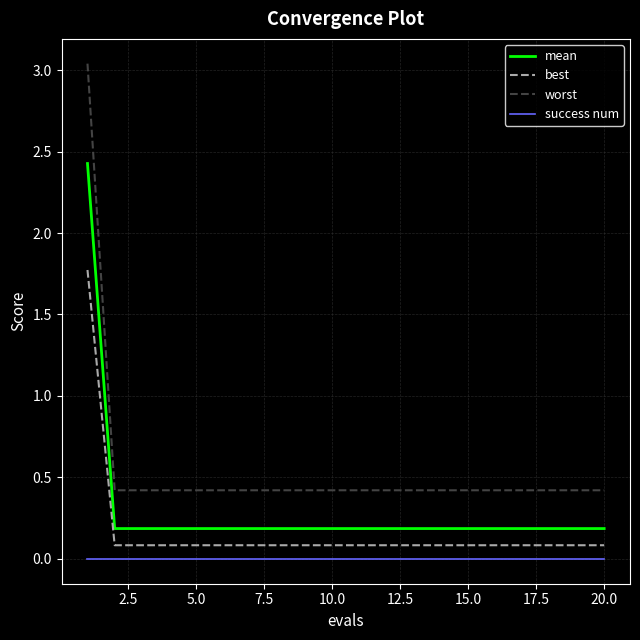

Does the chart display data point markers on the line(s)?

No